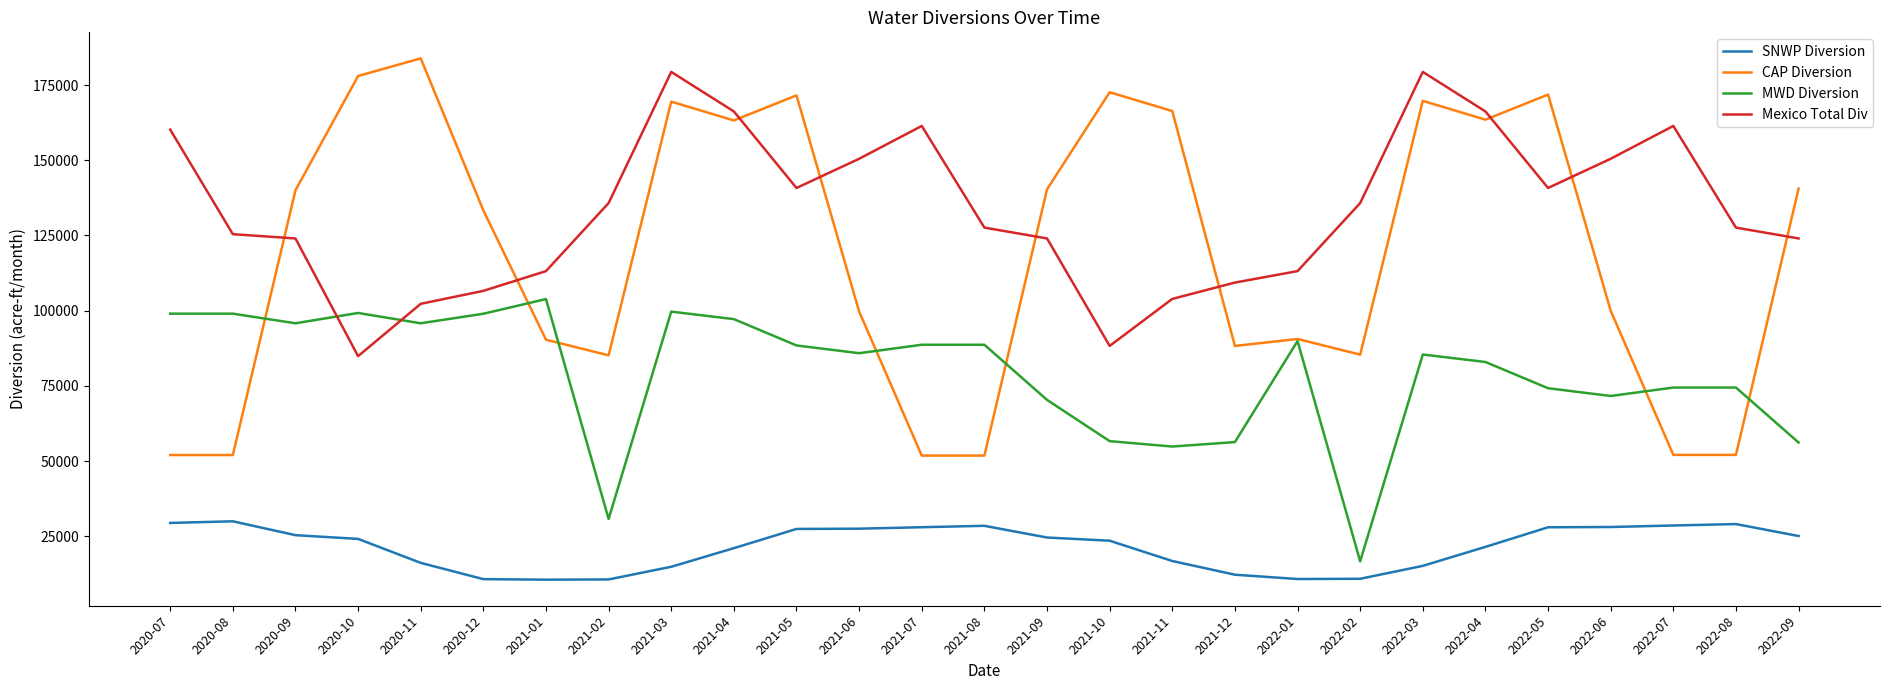

What value does the Mexico Total Div series have at 2020-09?

123996.0